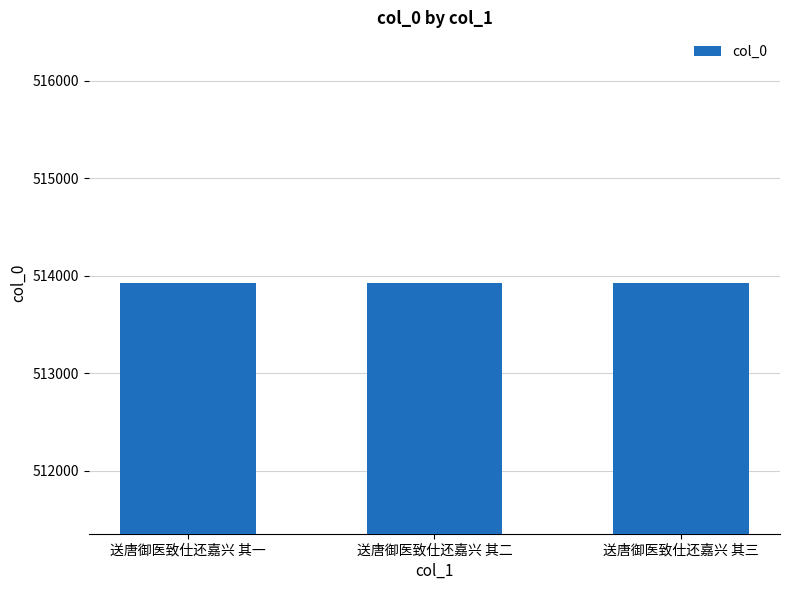

What is the label of the 1st bar from the left?

送唐御医致仕还嘉兴 其一